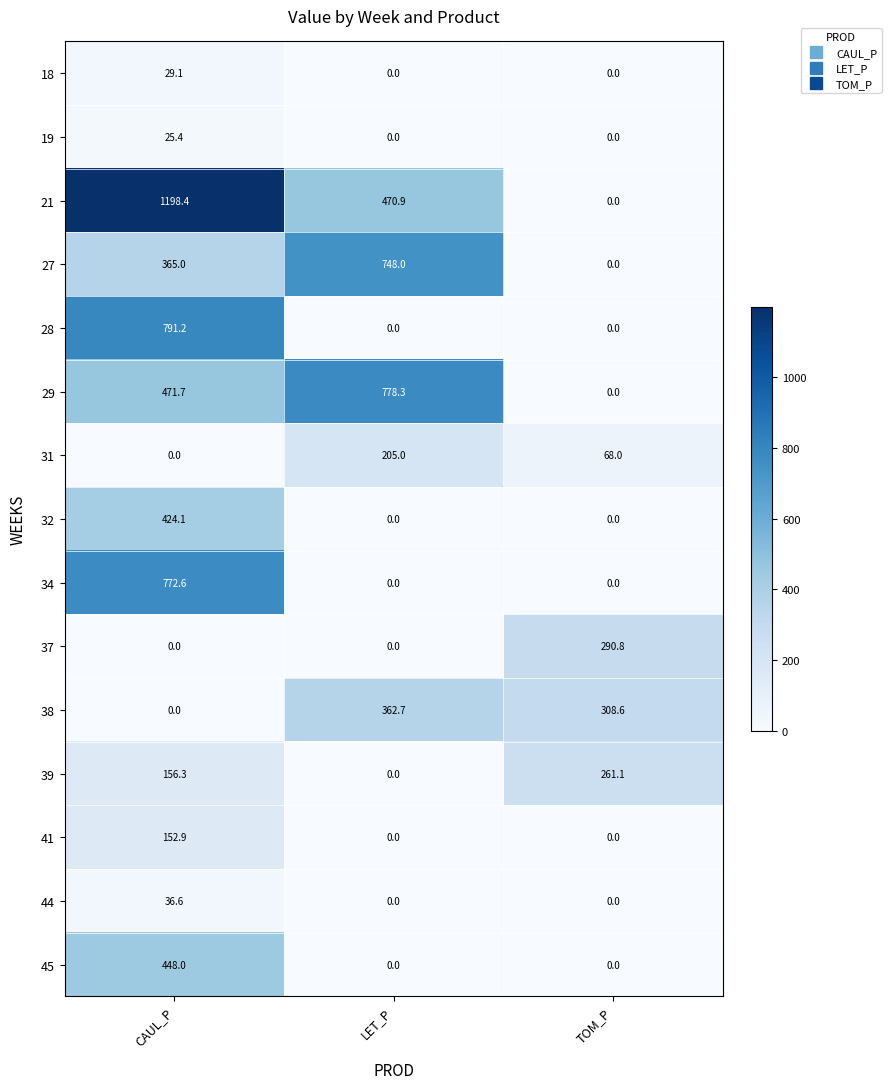

Is it true that 27 equals 1201.8 at LET_P?

False